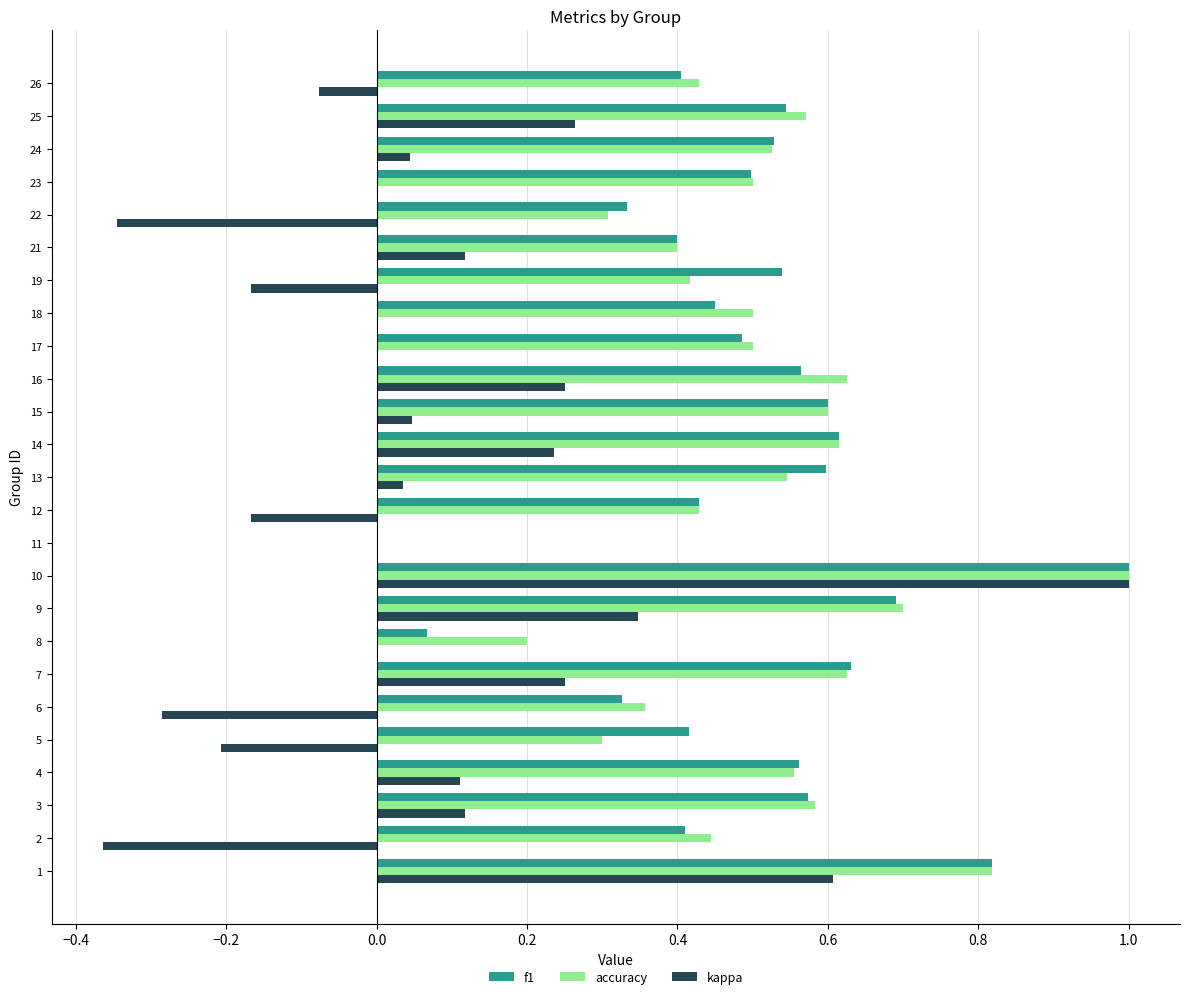

How many data points does each series have?

25